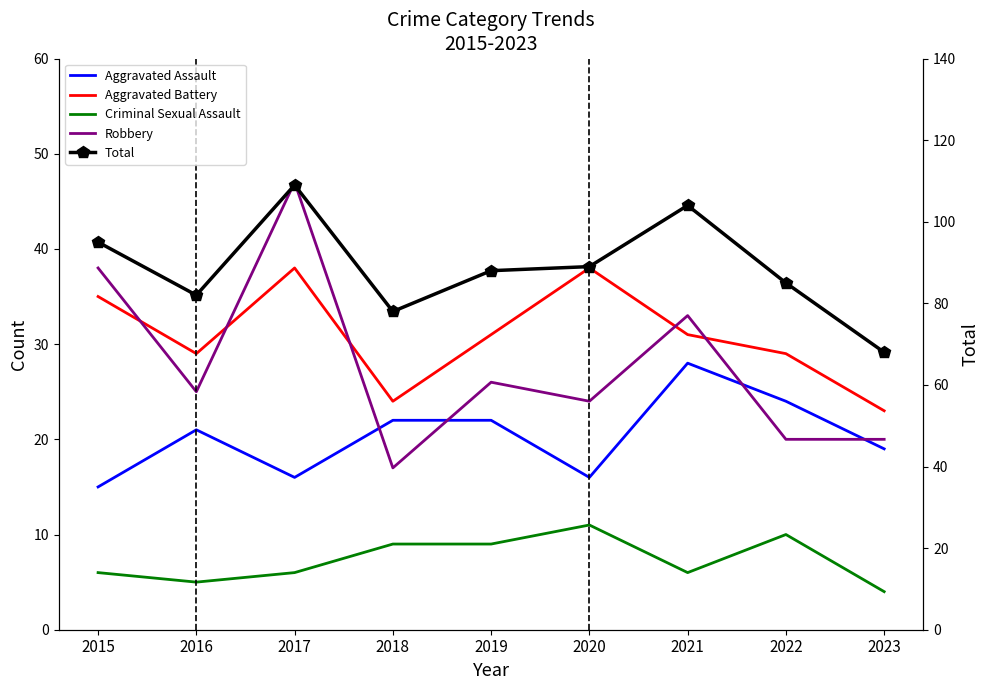

Reading left to right, what are all the values shown in this chart?

Aggravated Assault: 2015=15	2016=21	2017=16	2018=22	2019=22	2020=16	2021=28	2022=24	2023=19
Aggravated Battery: 2015=35	2016=29	2017=38	2018=24	2019=31	2020=38	2021=31	2022=29	2023=23
Criminal Sexual Assault: 2015=6	2016=5	2017=6	2018=9	2019=9	2020=11	2021=6	2022=10	2023=4
Robbery: 2015=38	2016=25	2017=47	2018=17	2019=26	2020=24	2021=33	2022=20	2023=20
Total: 2015=95	2016=82	2017=109	2018=78	2019=88	2020=89	2021=104	2022=85	2023=68